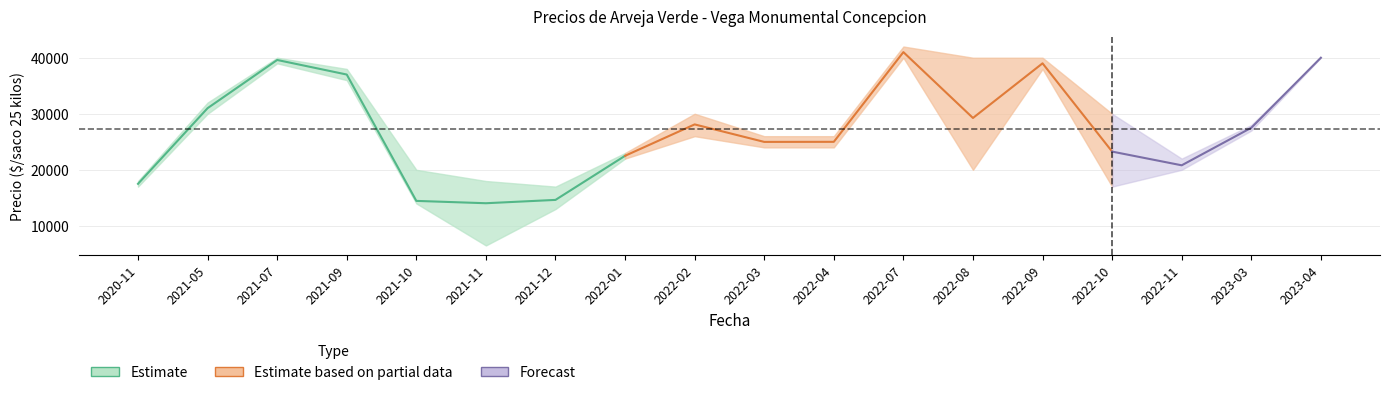

At which category does the chart reach its minimum across all series?

2021-11